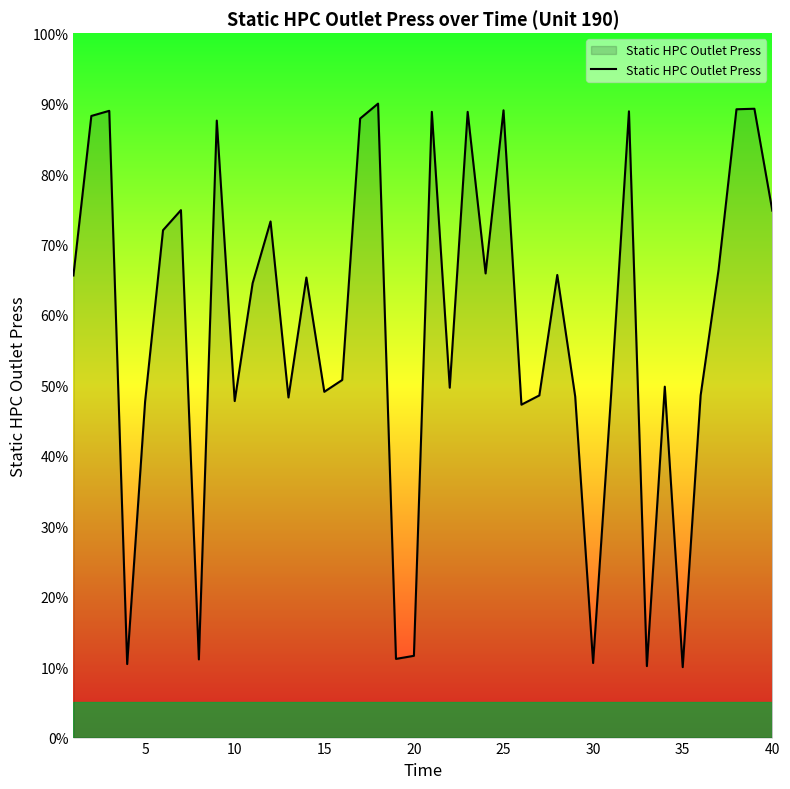

What is the difference between the maximum and minimum values?

80.0